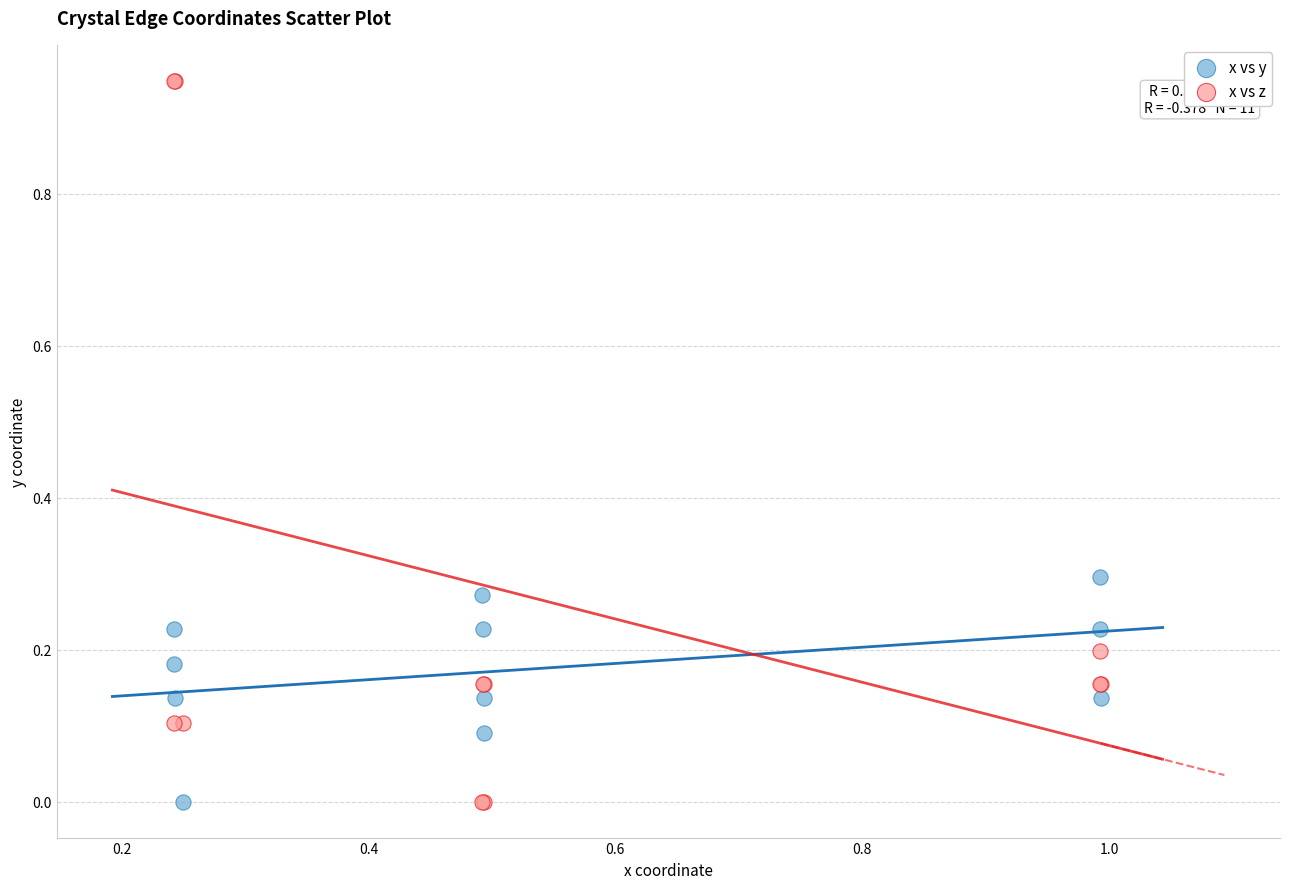

Which series has the largest Y range (max minus min)?

x vs z